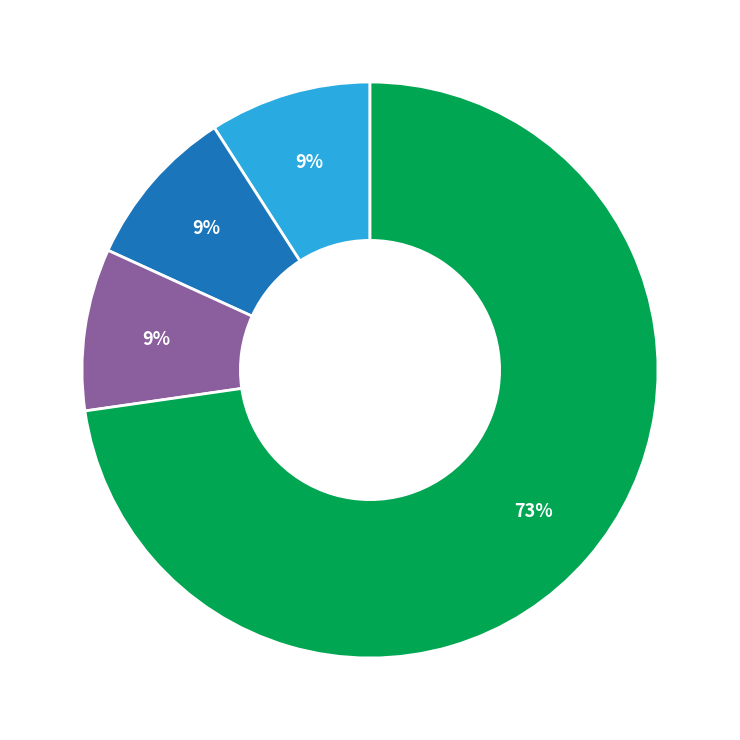

To the nearest percent, what is the average slice percentage?

25%